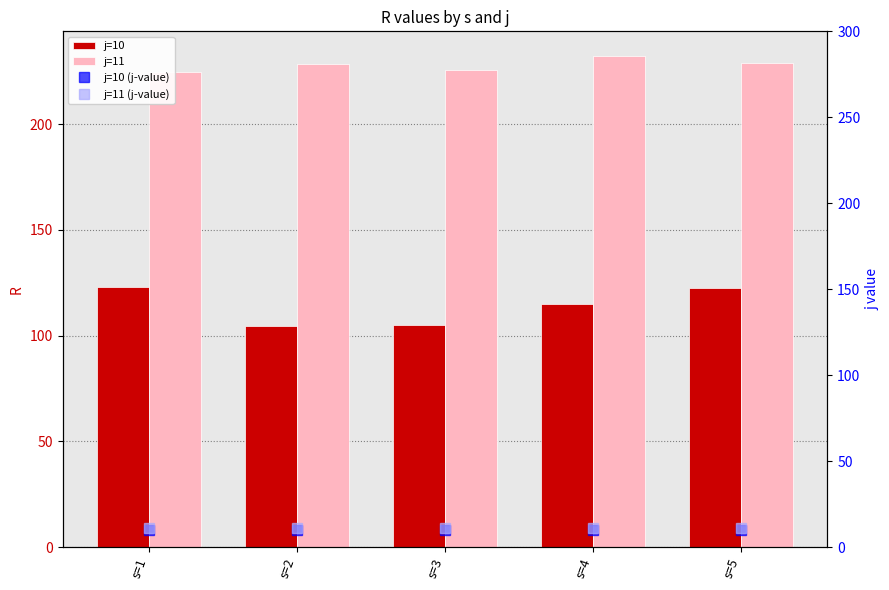

At which category is the sum across all series the highest?

s=5